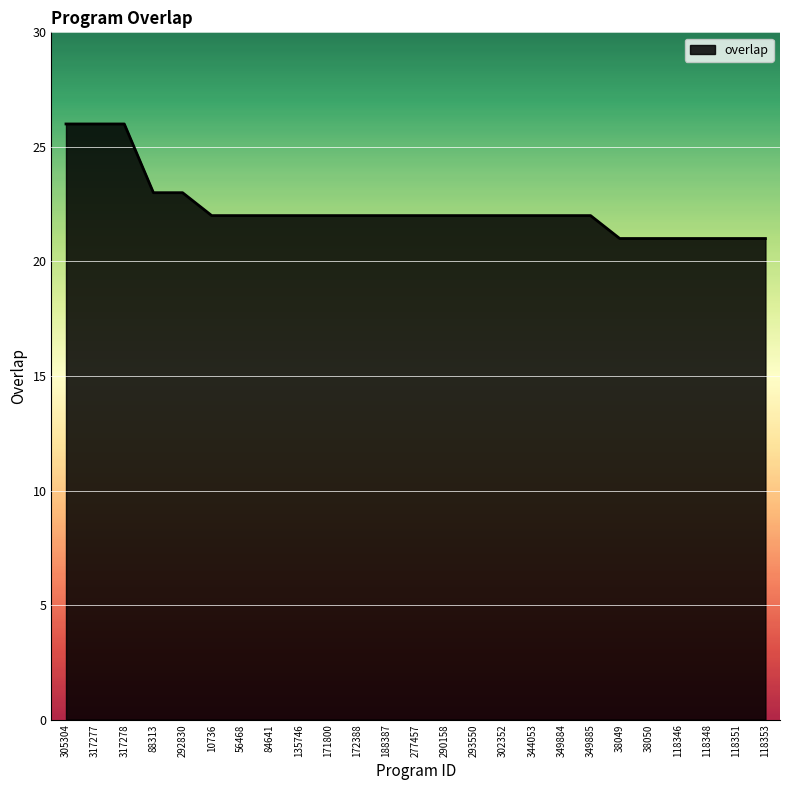

What is the change in value from 188387 to 118346?

-1